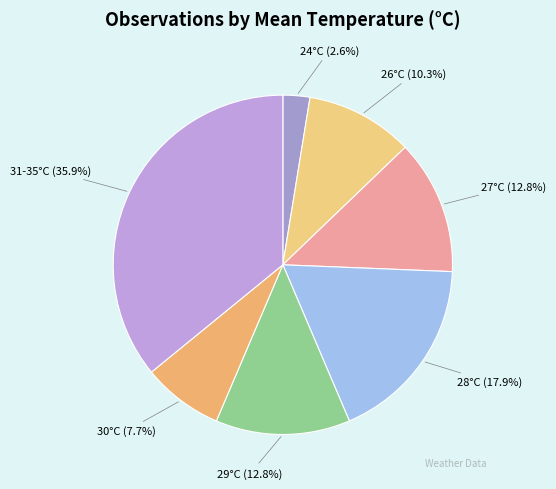

Which category has the biggest portion of the pie?

31-35°C